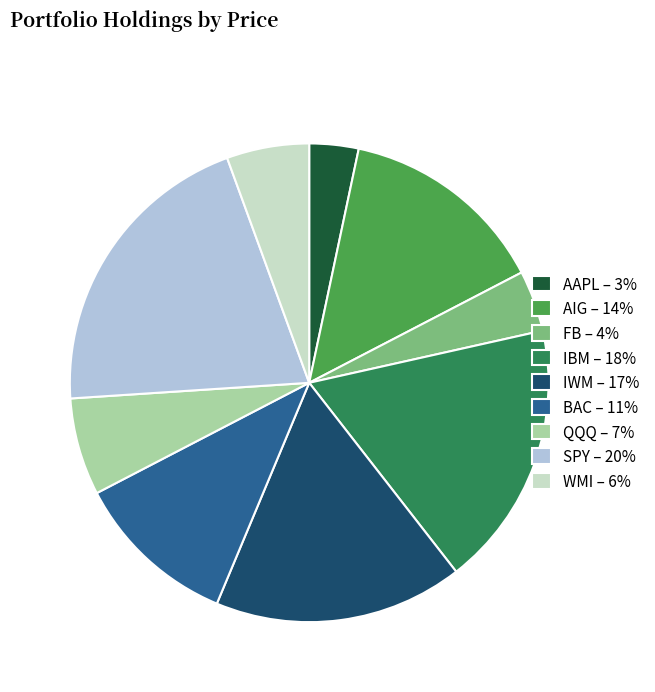

Is there any slice that represents more than half of the pie?

No